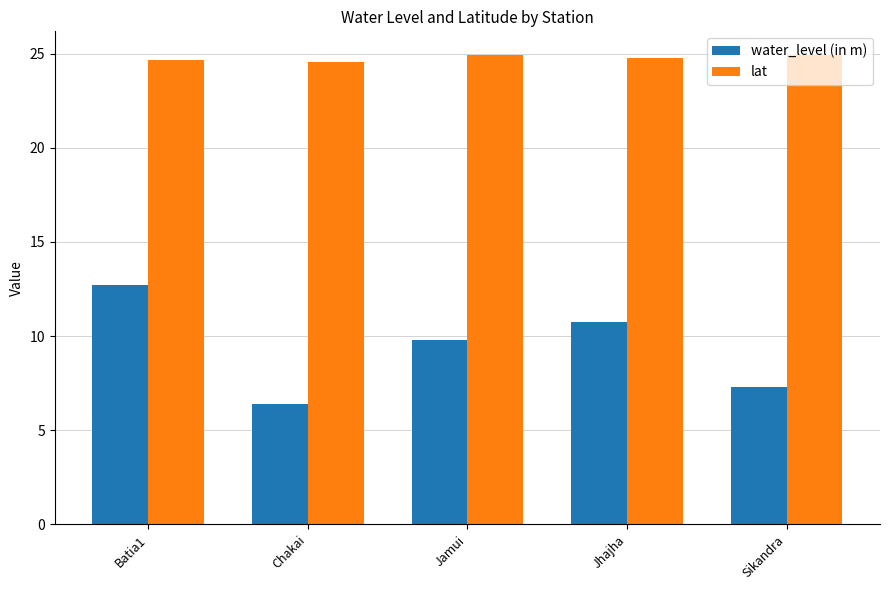

What is the maximum value shown in the chart?

24.9